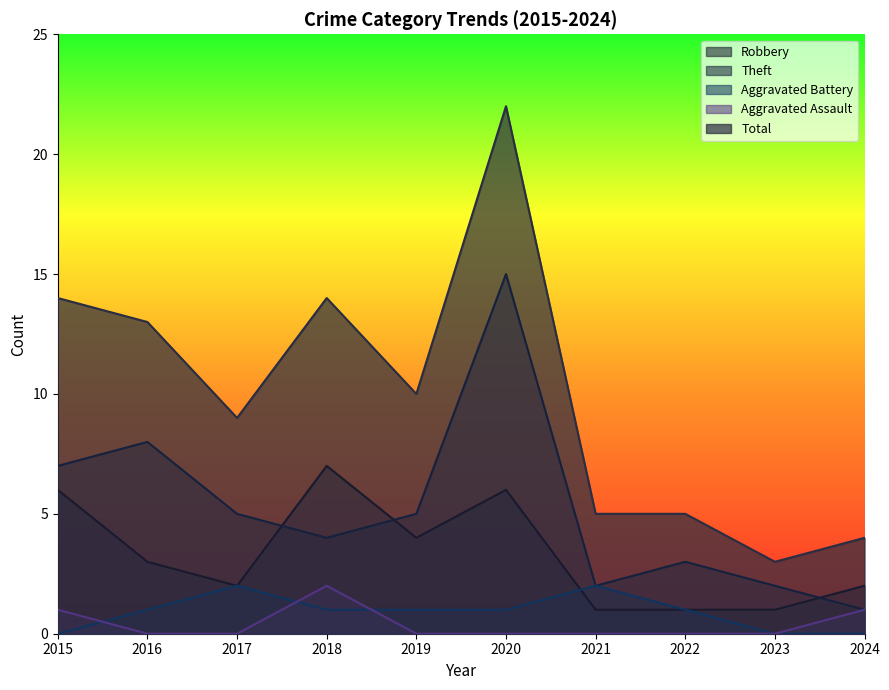

How many lines are shown in the chart?

5